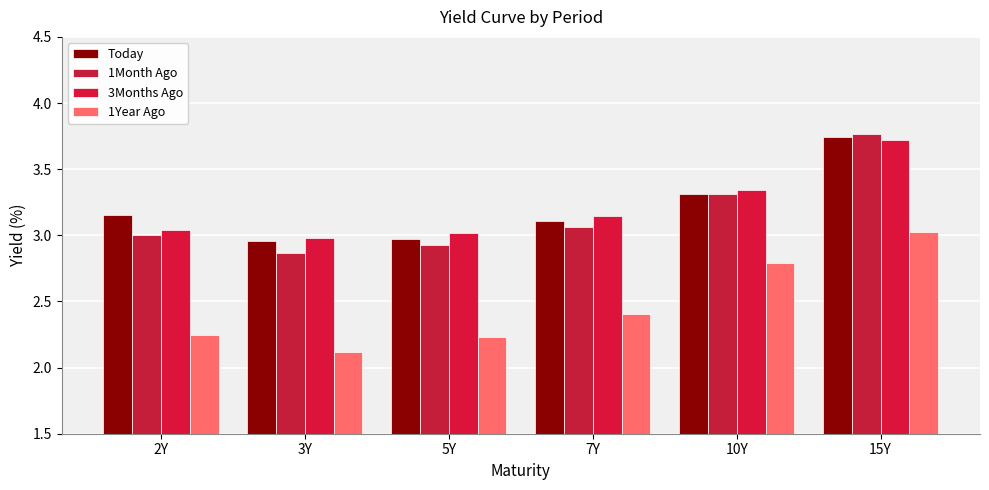

Are the bars grouped side by side (vs. stacked)?

Yes